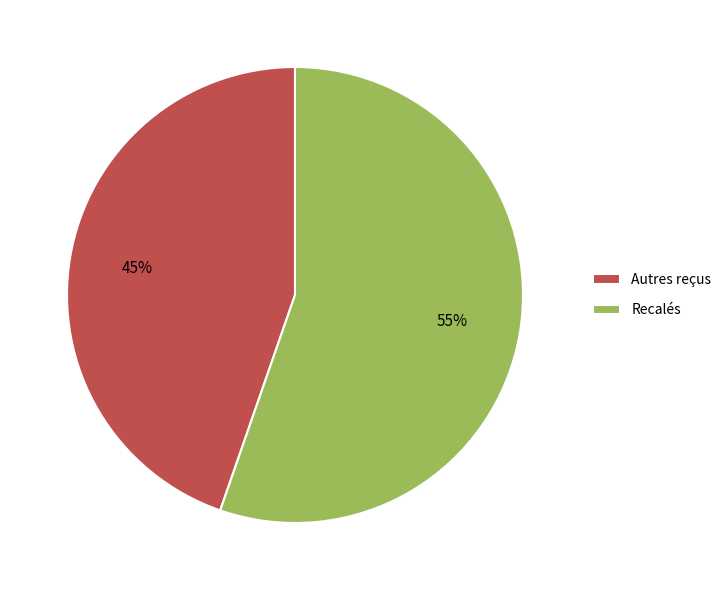

What is the ratio of the value at Autres reçus to the value at Recalés?

0.8